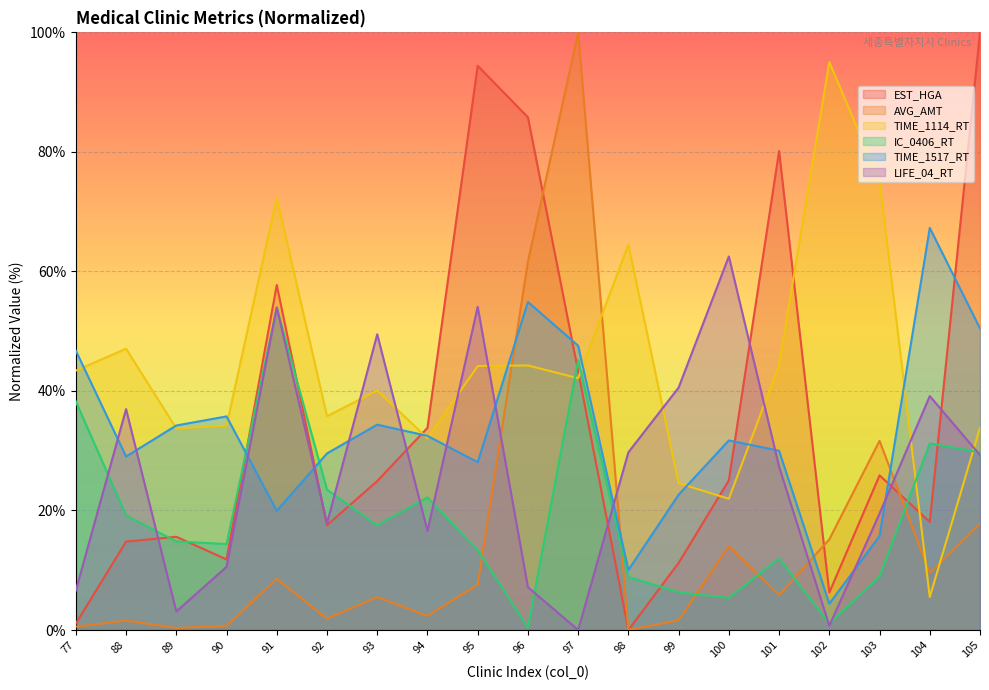

Between 89 and 96, which series saw the biggest shift?

EST_HGA